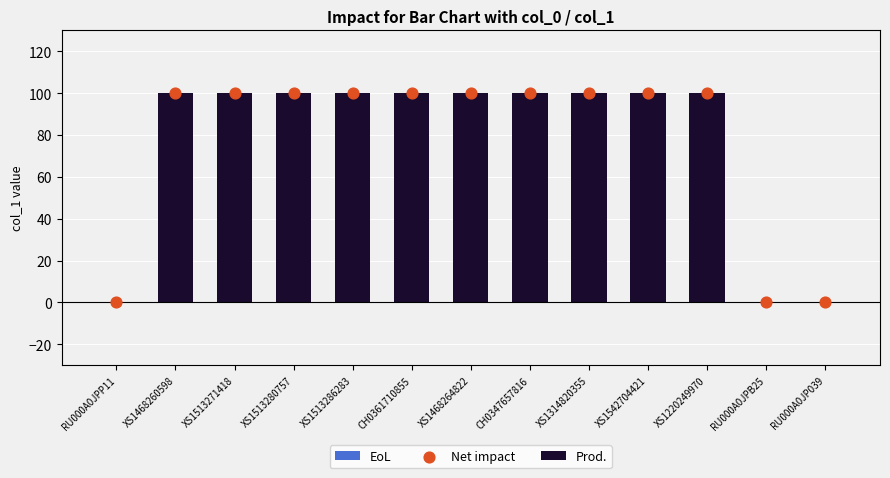

Which series contains the highest Y value?

Prod.